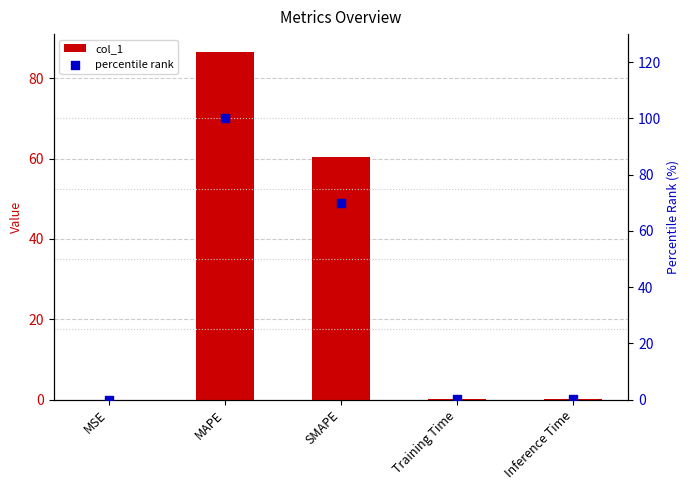

Which series has the largest total across all categories?

percentile rank